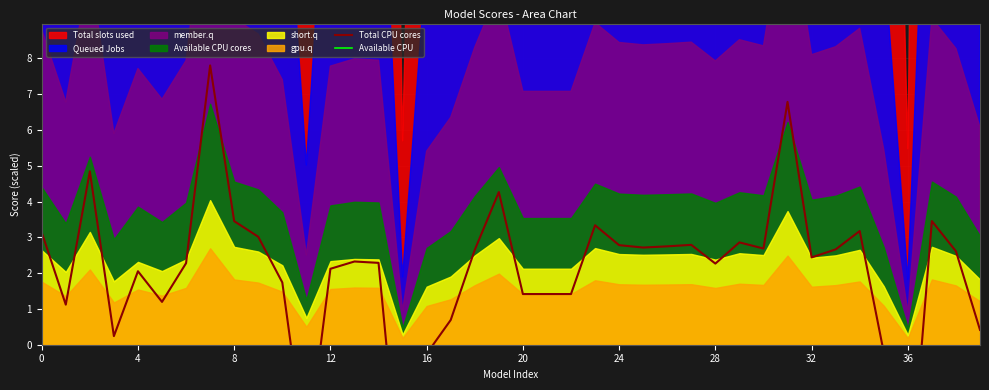

True or false: Available CPU and Total CPU cores cross at least once.

False